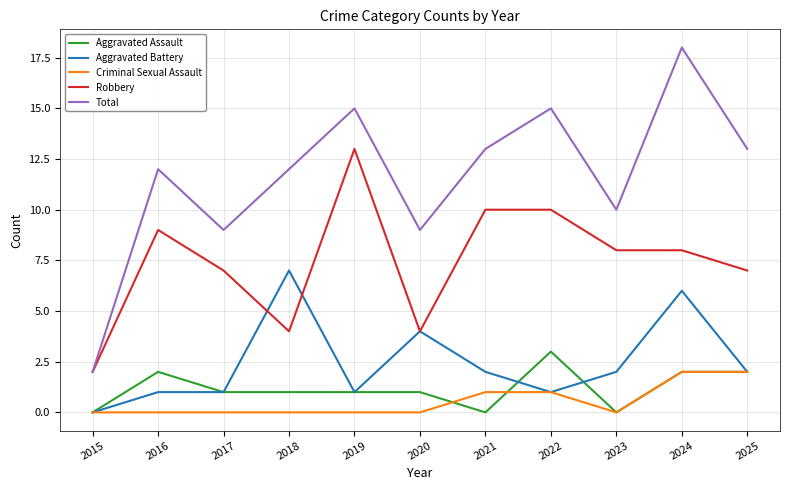

Rank the series by their maximum value, from highest to lowest.

Total, Robbery, Aggravated Battery, Aggravated Assault, Criminal Sexual Assault